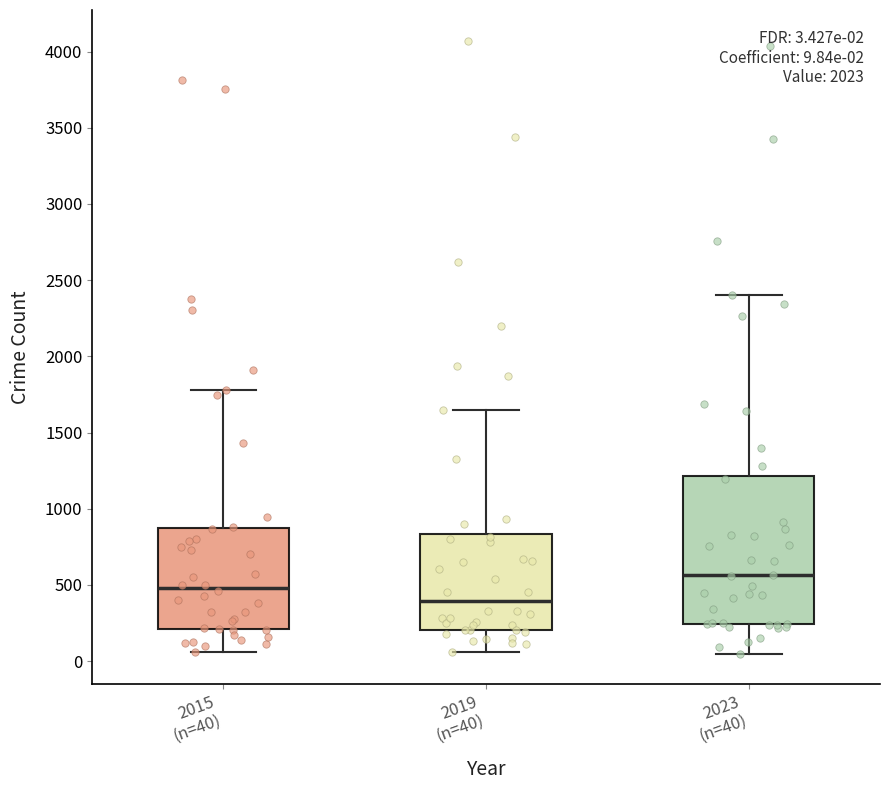

Which box's median line is the highest?

2023 (n=40)